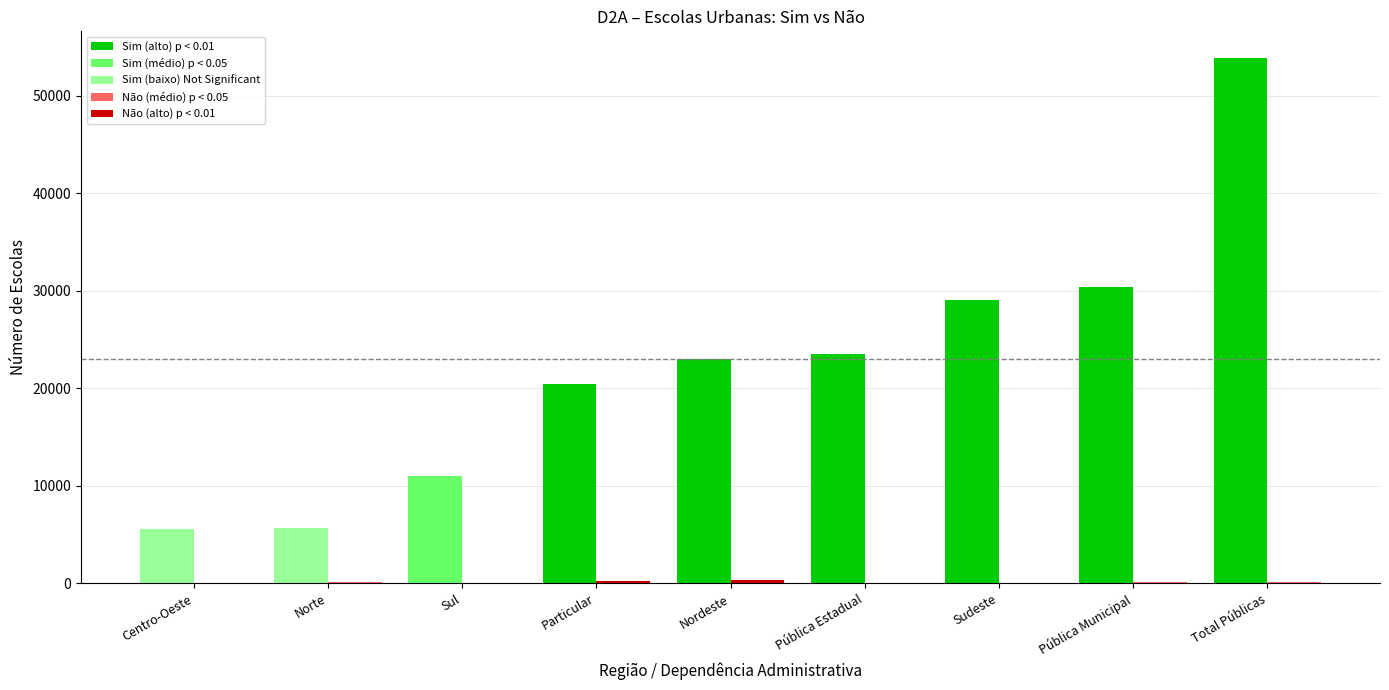

At which category is the sum across all series the highest?

Total Públicas